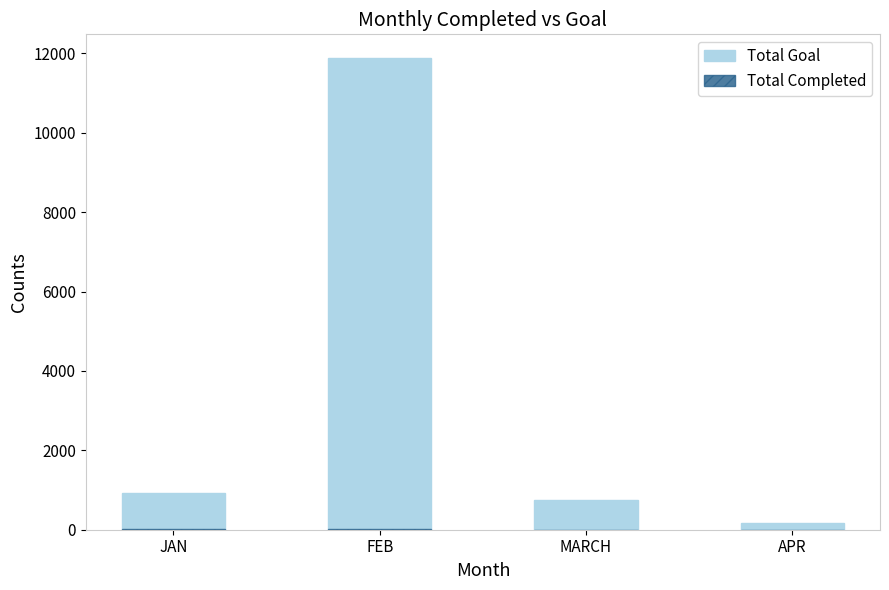

What is the sum of all Total Goal values?

13721